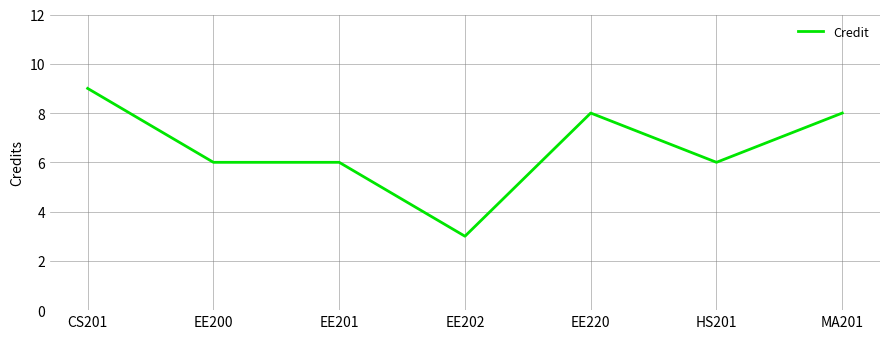

Count the number of data series in this chart.

1